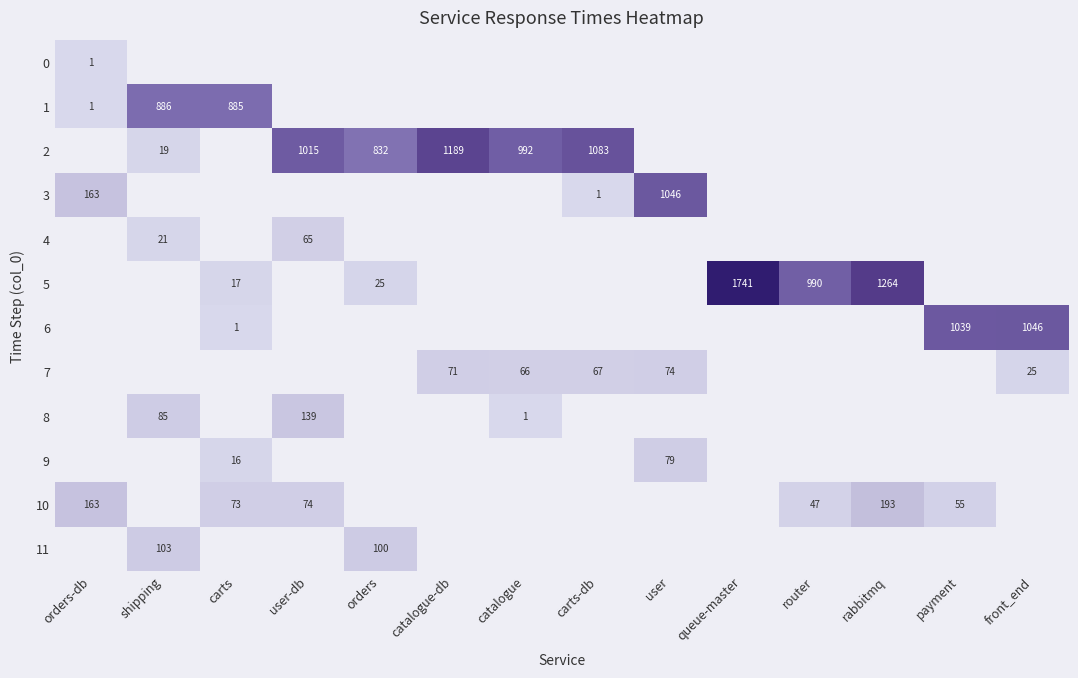

The value of 4 at shipping is 21. True or false?

True